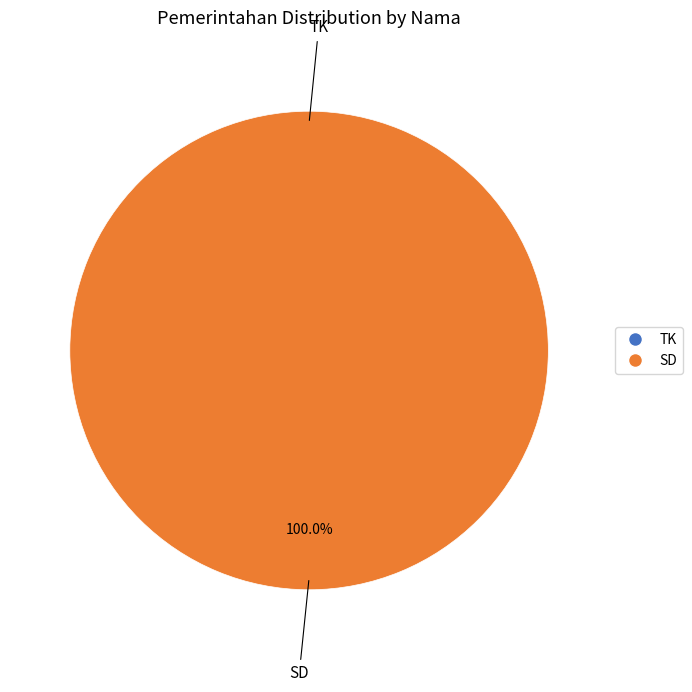

To the nearest percent, what is the difference between the largest and smallest slice percentages?

100%